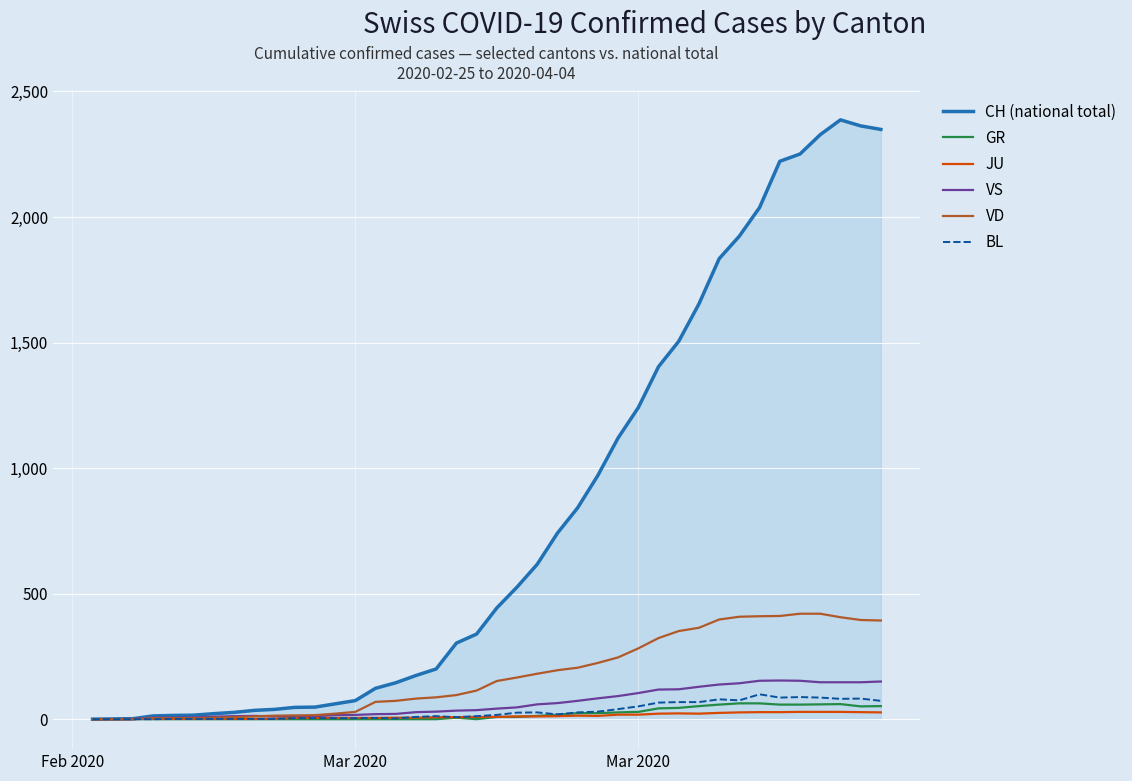

What is the highest value of the GR series?

63